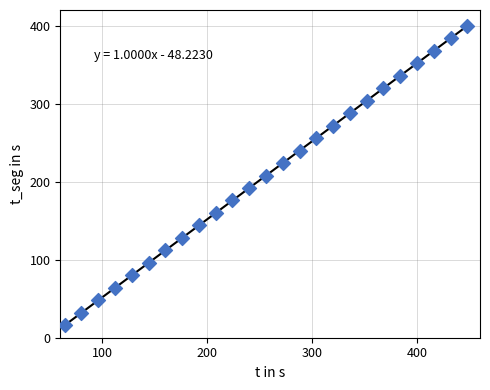

What is the range of Y values (max minus min)?

383.8